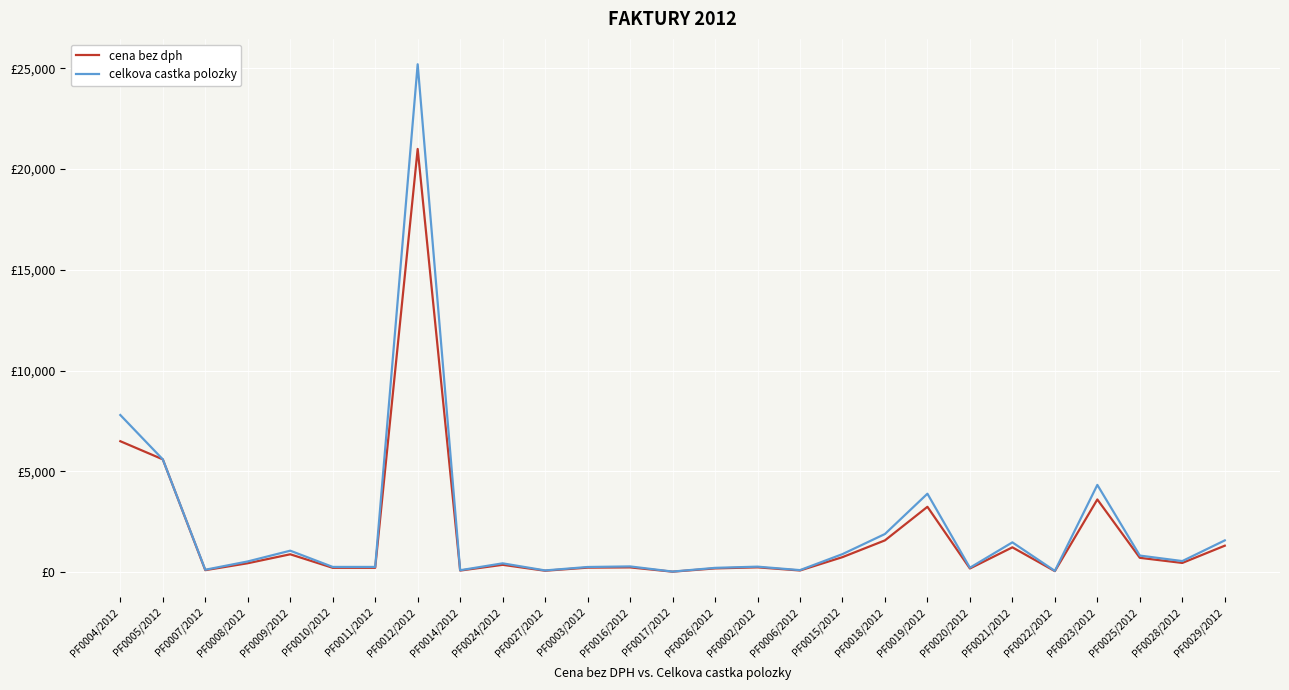

What is the difference between the second highest and minimum values in the cena bez dph series?

6472.5